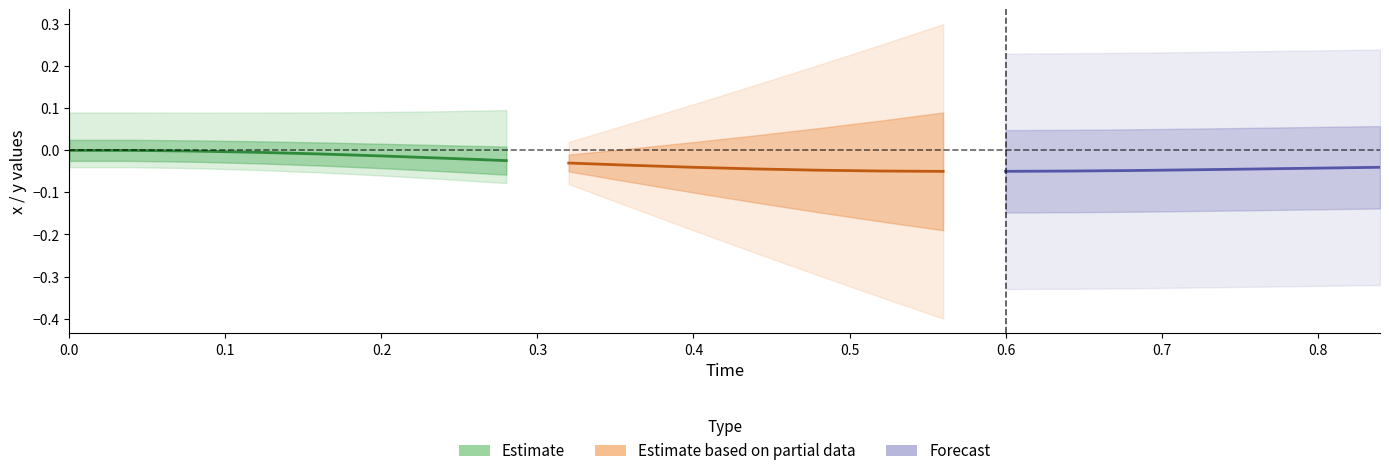

True or false: y and x cross at least once.

False